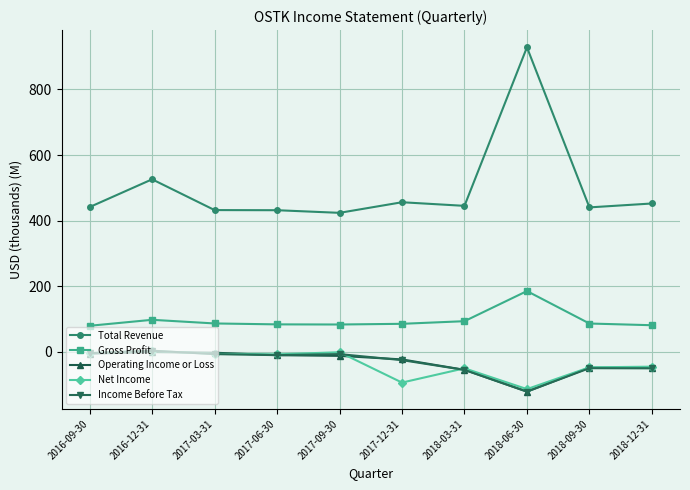

How many lines are shown in the chart?

5